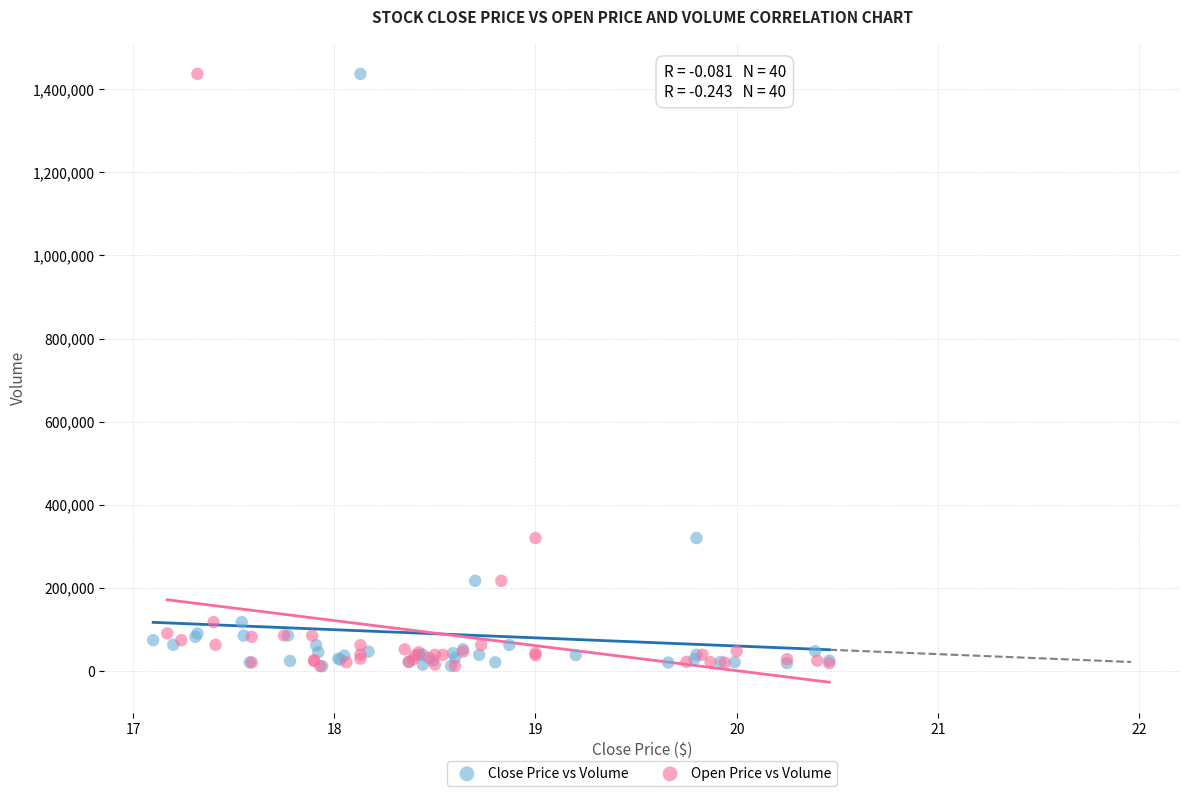

What are all the series names shown in the legend?

Close Price vs Volume, Open Price vs Volume